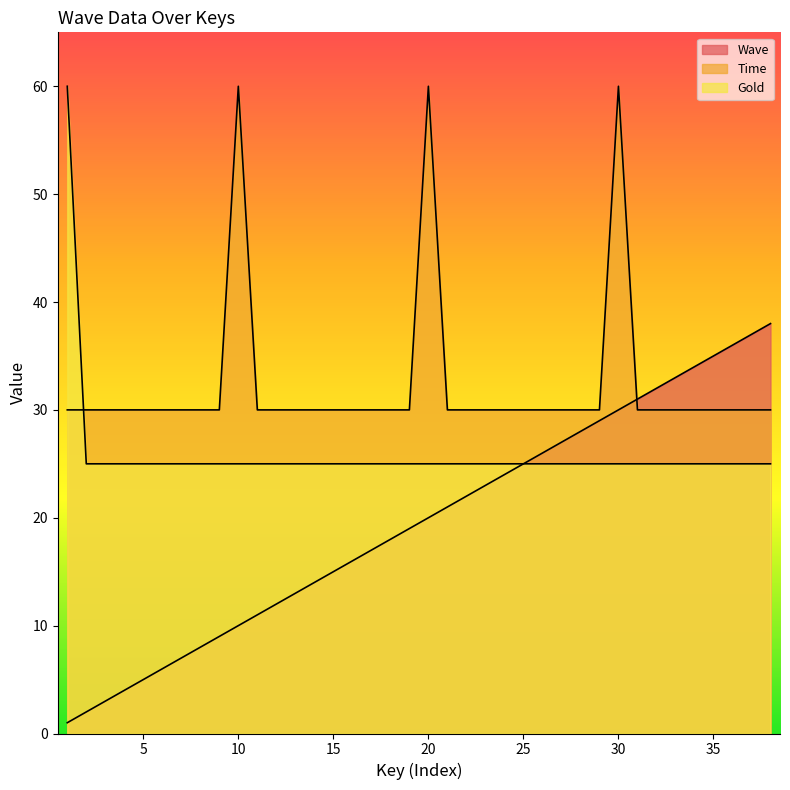

True or false: Time and Wave cross at least once.

True